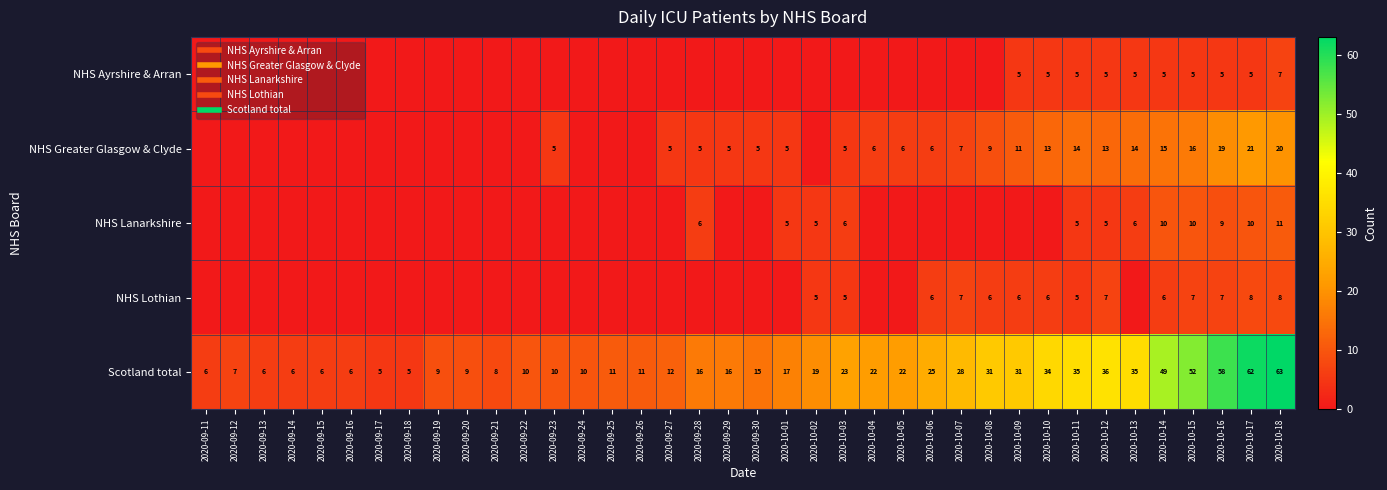

Is the value of NHS Ayrshire & Arran at 2020-10-04 greater than the value of NHS Greater Glasgow & Clyde at 2020-09-25?

No